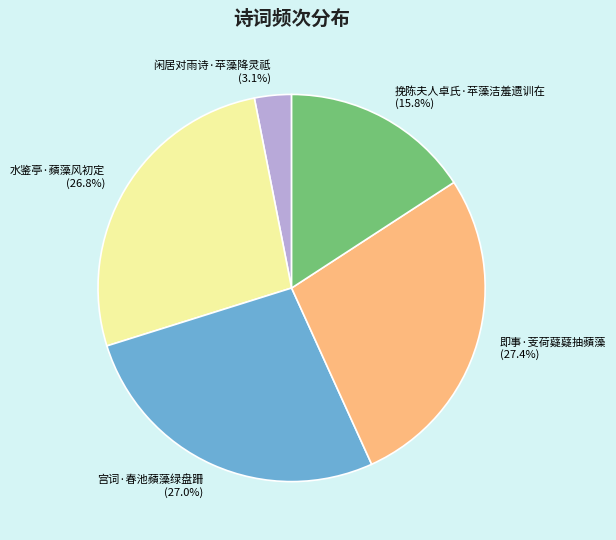

Which category has the smallest portion of the pie?

闲居对雨诗·苹藻降灵祗